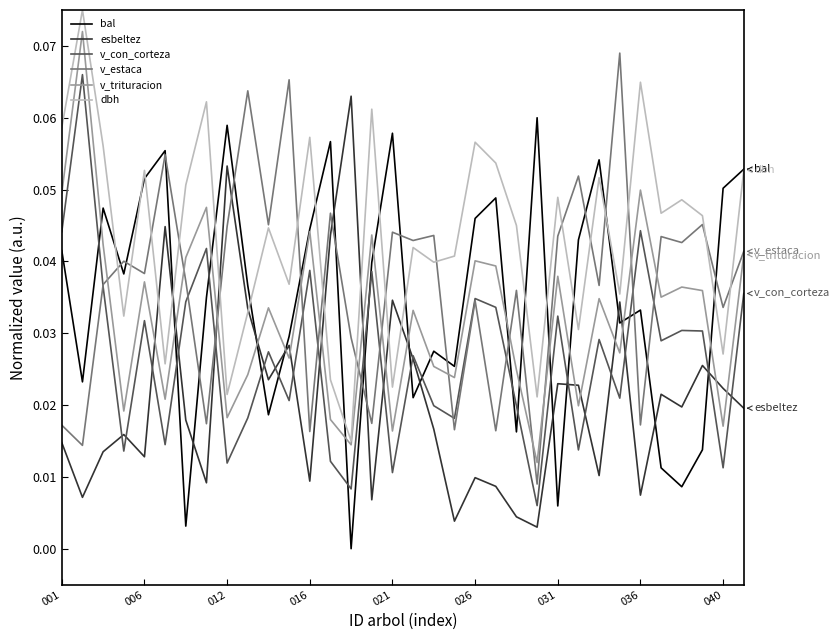

Which series ends up on top after the final intersection of v_trituracion and esbeltez?

v_trituracion